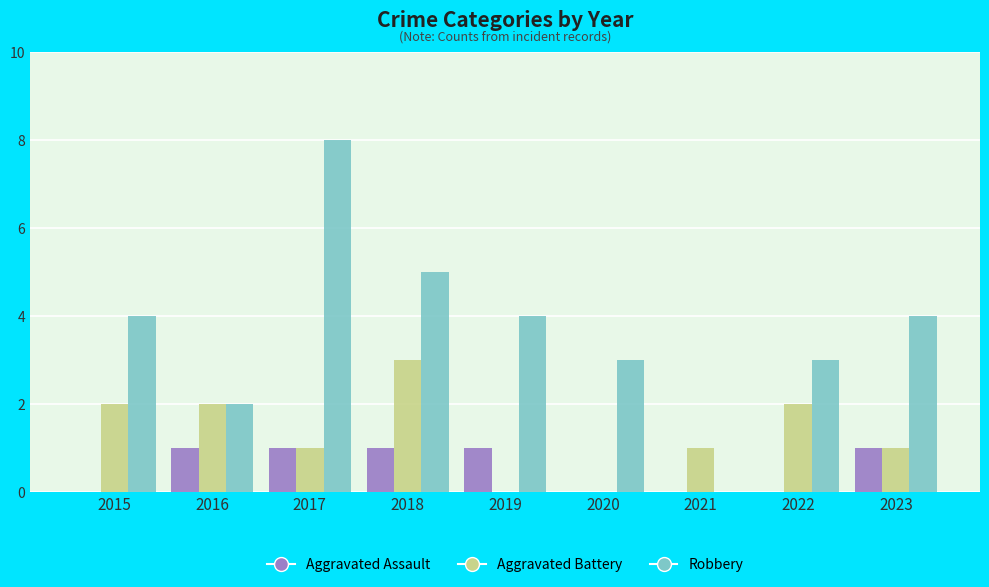

What is the sum of the Aggravated Battery values at 2021 and 2018?

4